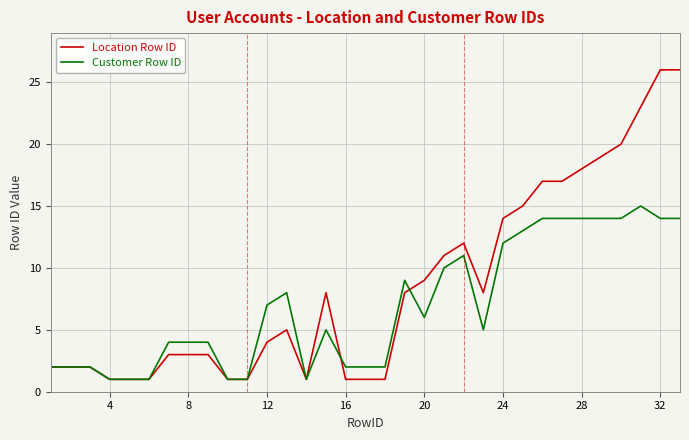

What are all the series names shown in the legend?

Location Row ID, Customer Row ID